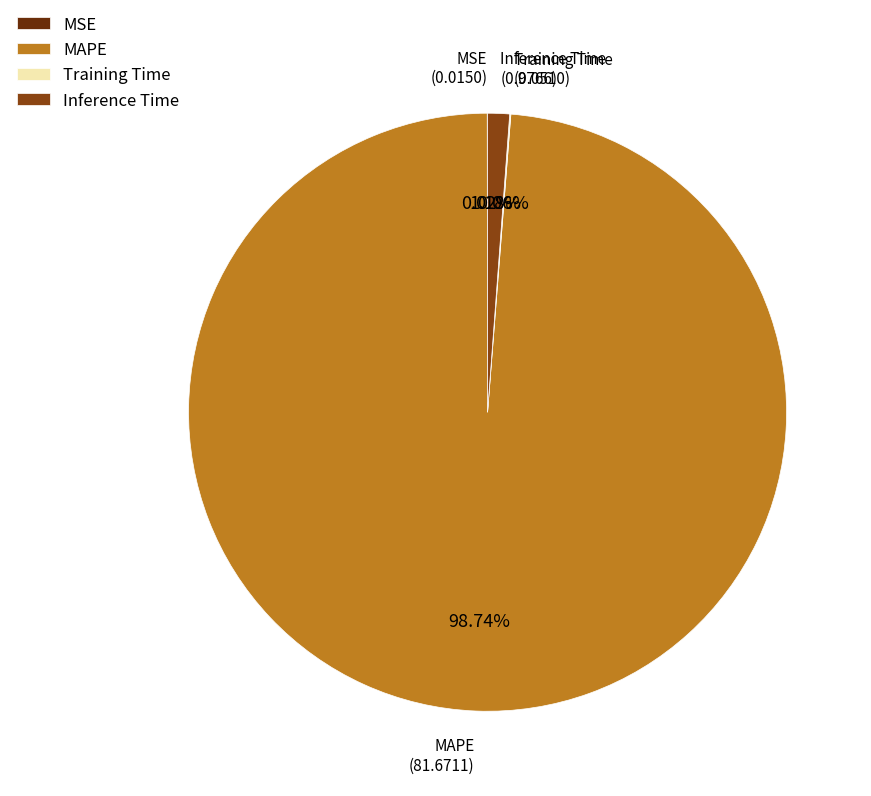

Which slice is the largest?

MAPE